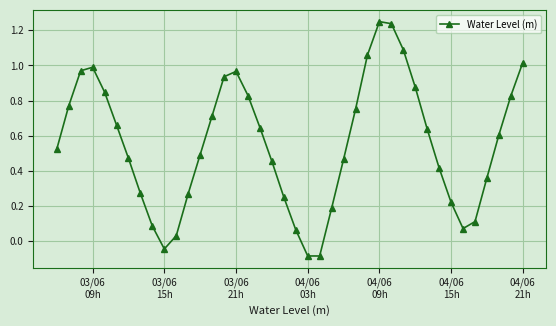

How many values are above zero?

37